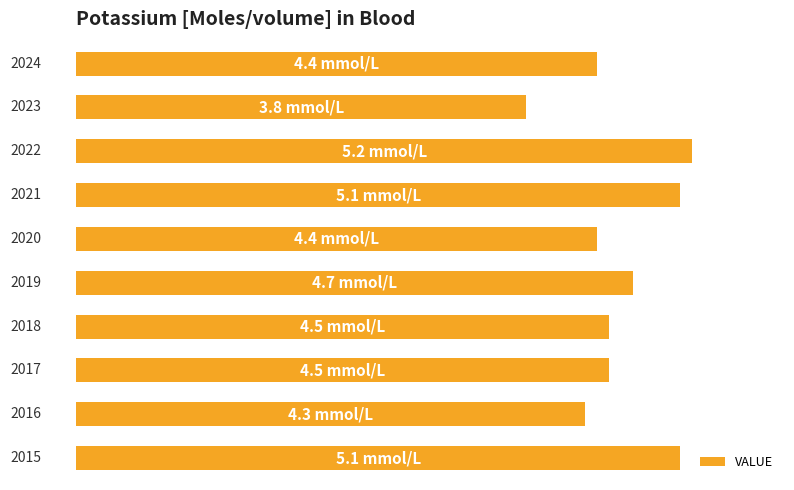

Does the chart contain any negative values?

No